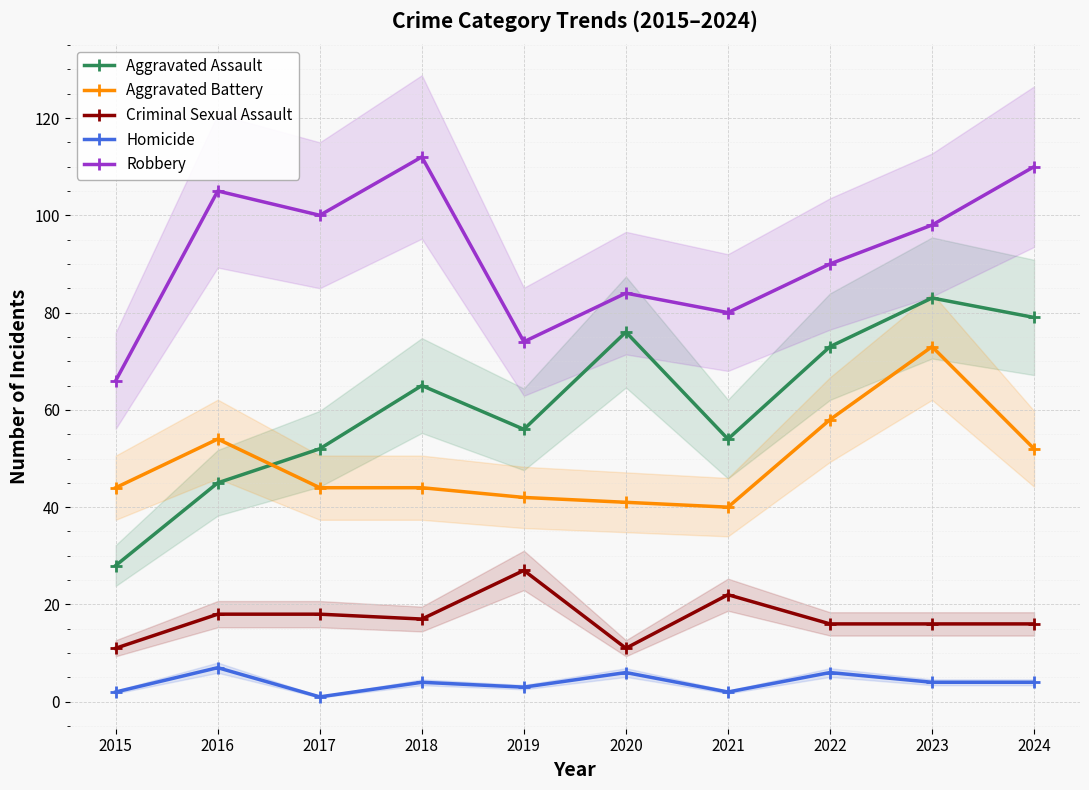

How many lines are shown in the chart?

5